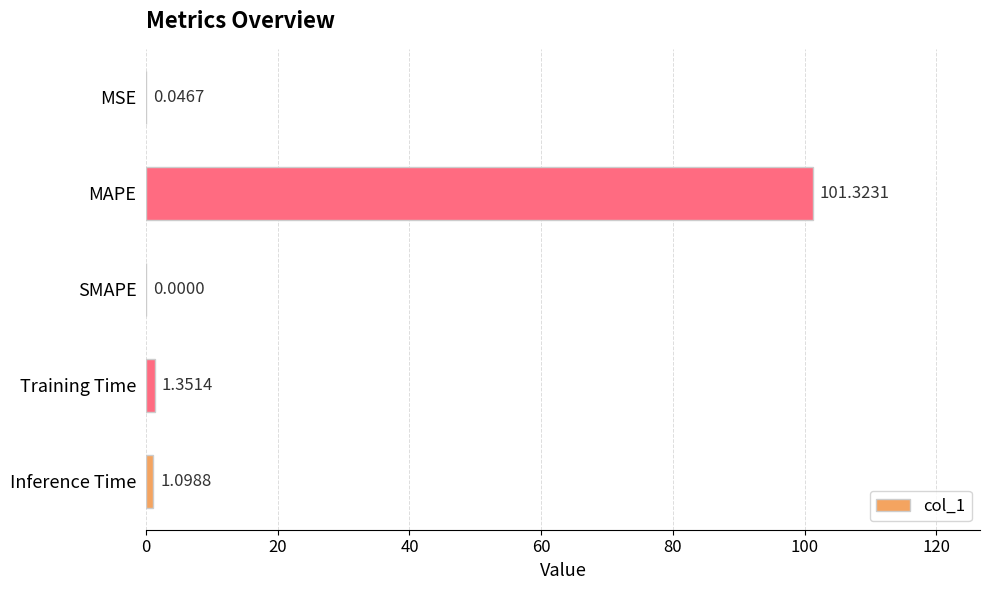

Which label corresponds to the largest value in the chart?

MAPE